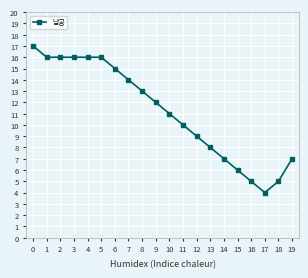

What is the value of the 10th point from the left?

12